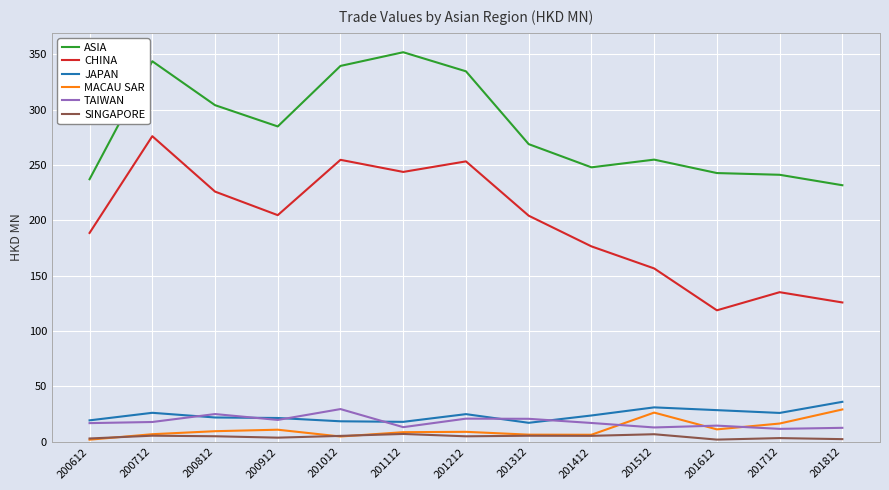

Which series has the largest total across all categories?

ASIA